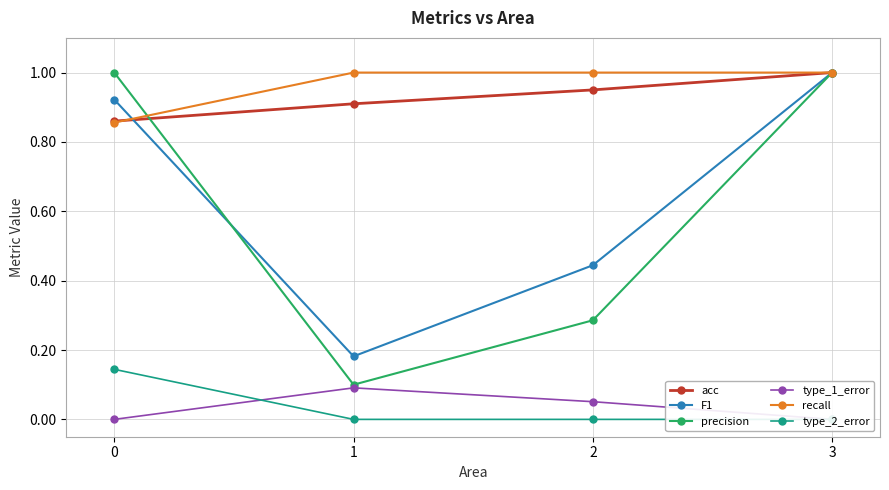

True or false: recall and type_1_error cross at least once.

False